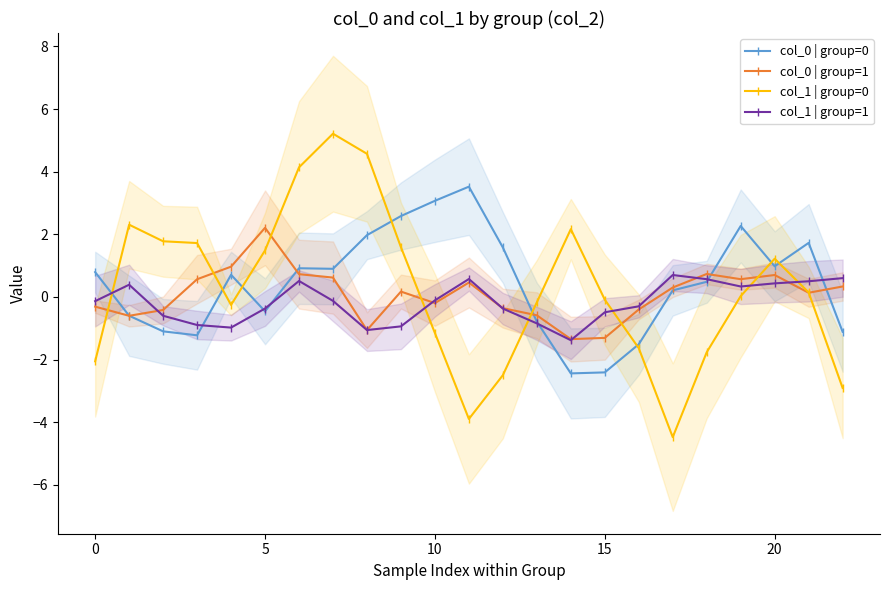

True or false: col_1 | group=0 has more than 1 points higher than both neighbors.

True